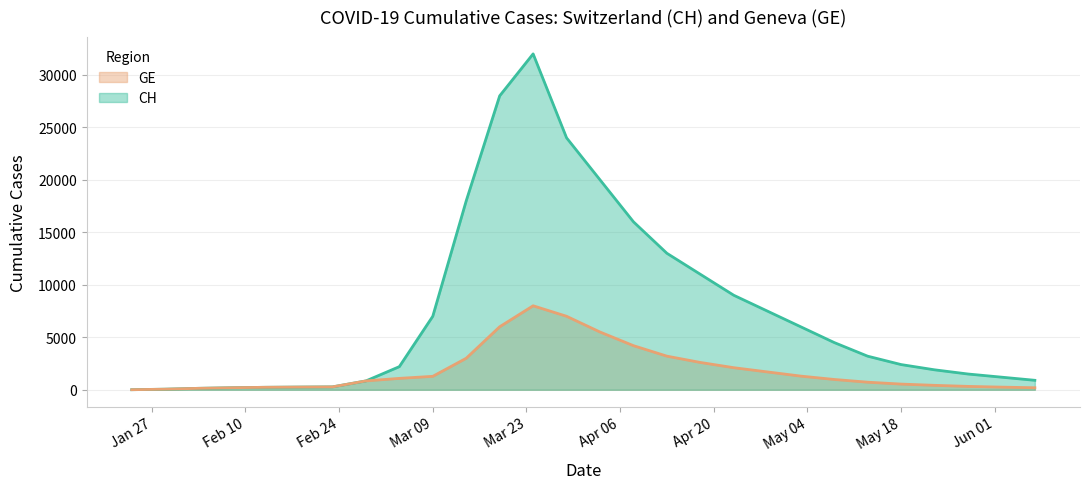

Rank the series at 2020-05-28 from highest to lowest value.

CH, GE